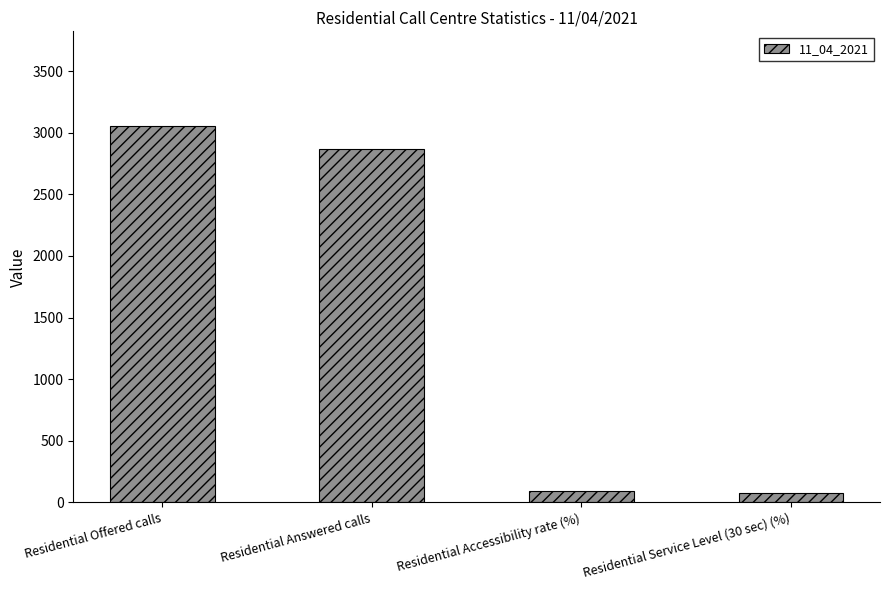

What is the greatest value displayed?

3058.0